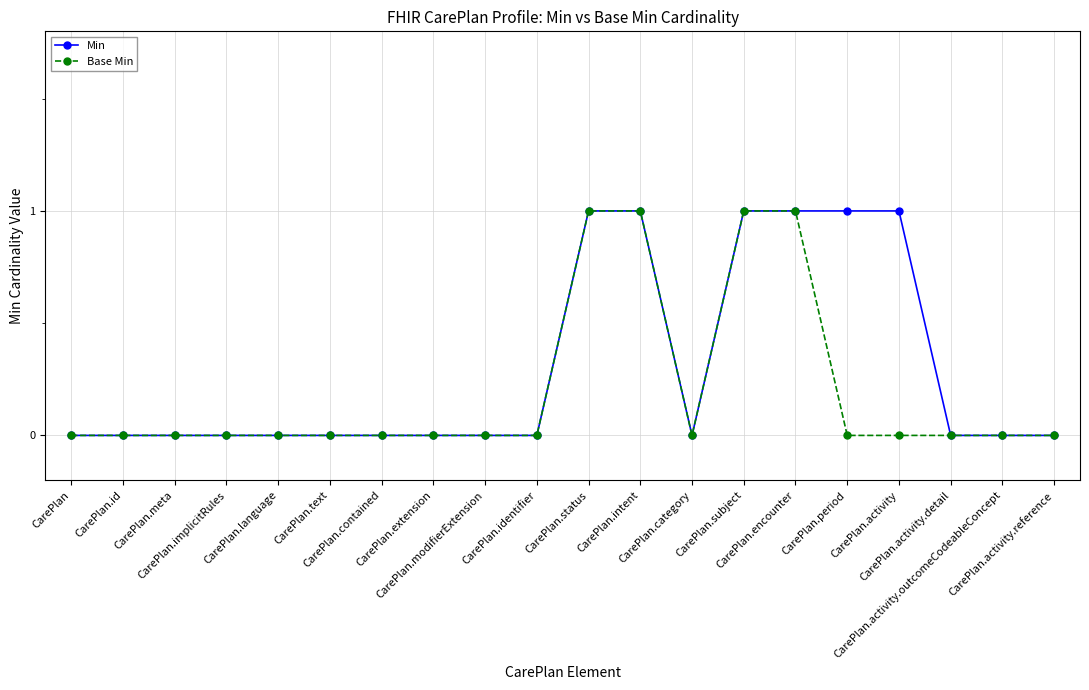

How many data points does each series have?

20